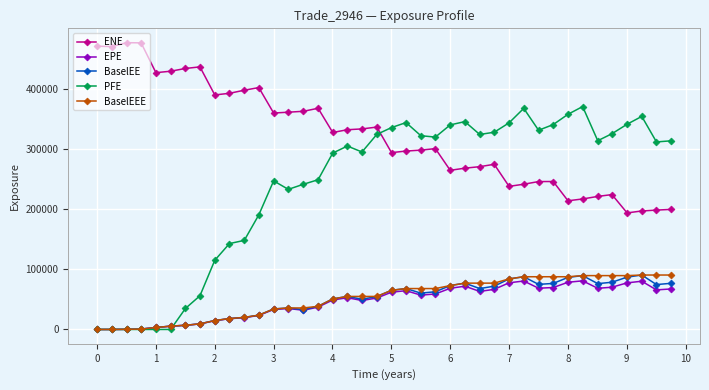

Which series has the largest range (max minus min)?

PFE